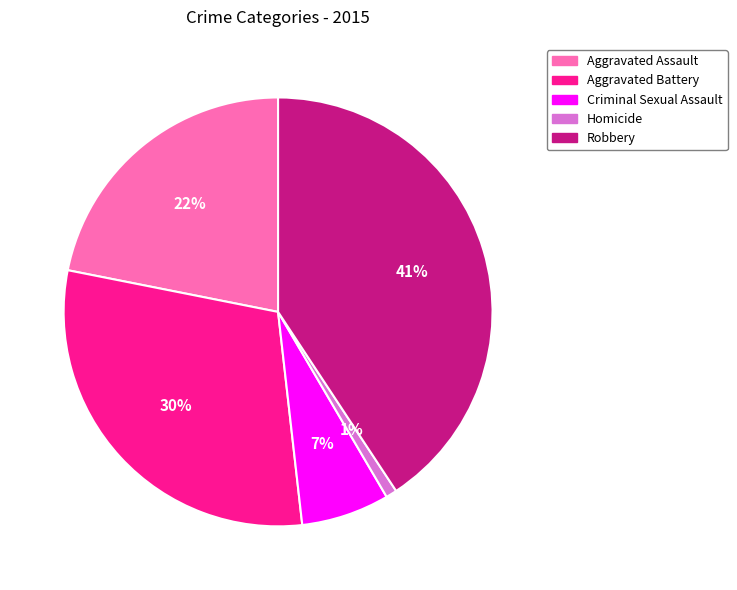

The Homicide slice represents 1% of the pie. True or false?

True